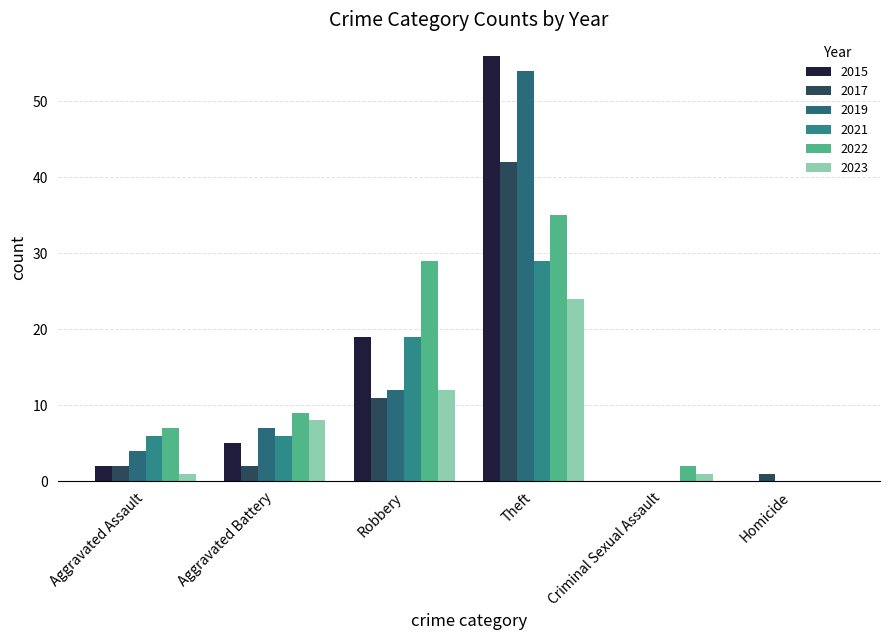

What is the maximum value shown in the chart?

56